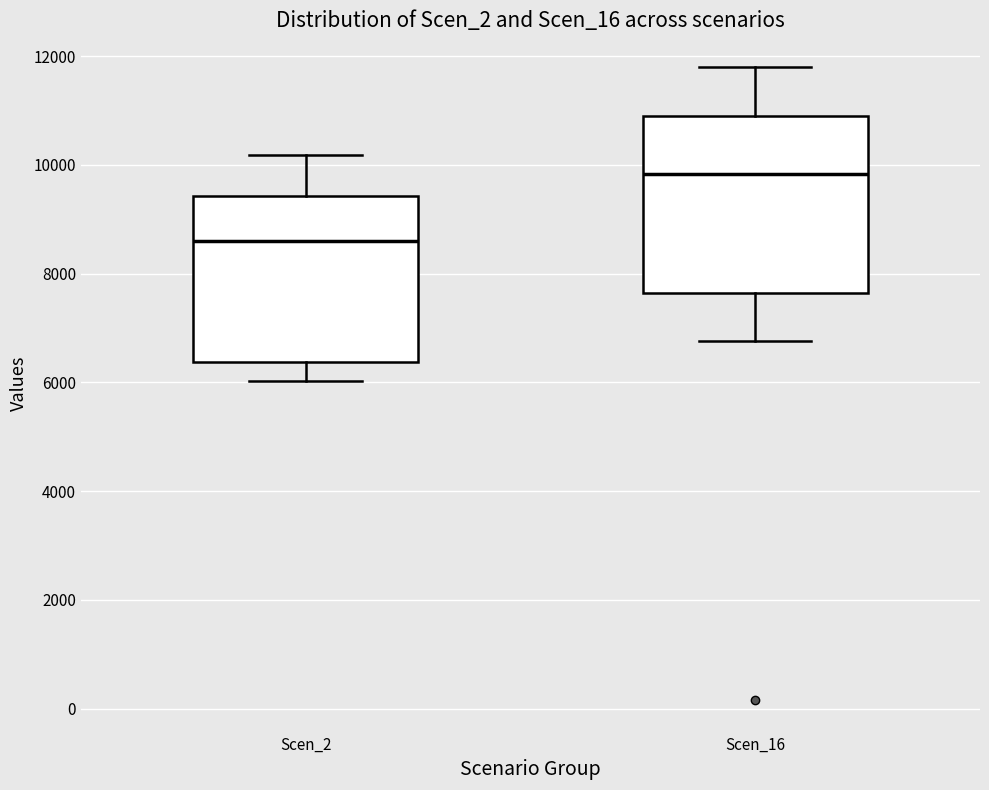

Which box's median line is the highest?

Scen_16